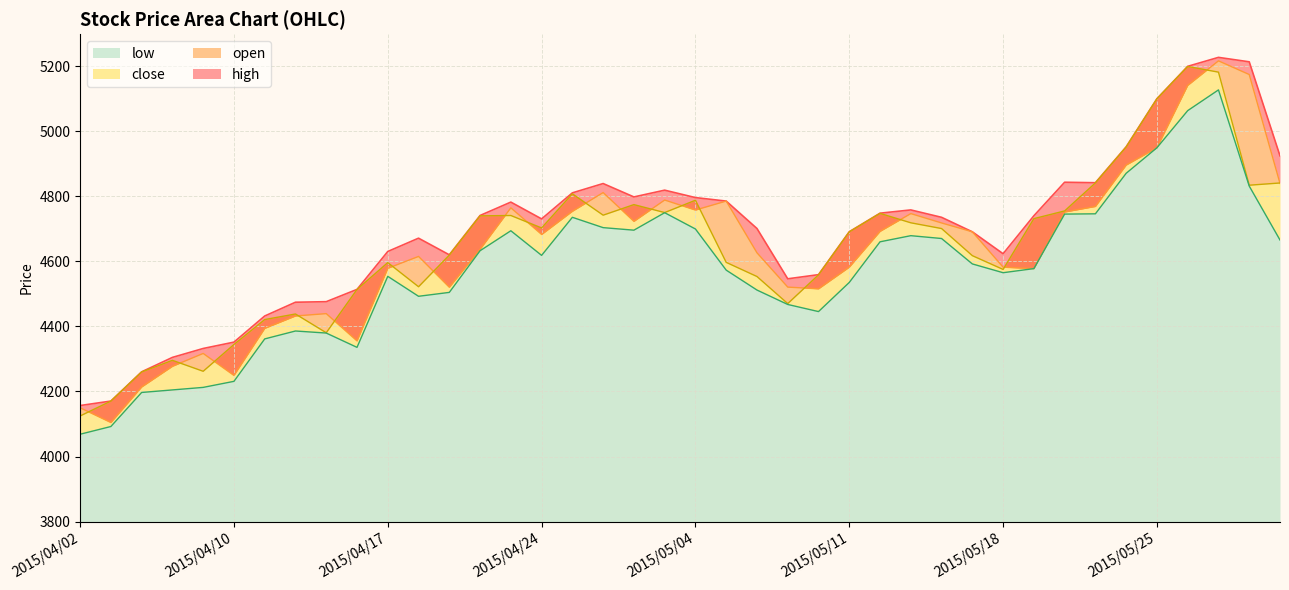

Rank the categories by close value from lowest to highest.

2015/04/02, 2015/04/03, 2015/04/07, 2015/04/09, 2015/04/08, 2015/04/10, 2015/04/15, 2015/04/13, 2015/04/14, 2015/05/07, 2015/04/16, 2015/04/20, 2015/05/06, 2015/05/08, 2015/05/18, 2015/04/17, 2015/05/05, 2015/05/15, 2015/04/21, 2015/05/11, 2015/05/14, 2015/04/24, 2015/05/13, 2015/05/19, 2015/04/22, 2015/04/23, 2015/04/28, 2015/05/12, 2015/04/30, 2015/05/20, 2015/04/29, 2015/05/04, 2015/04/27, 2015/05/28, 2015/05/29, 2015/05/21, 2015/05/22, 2015/05/25, 2015/05/27, 2015/05/26